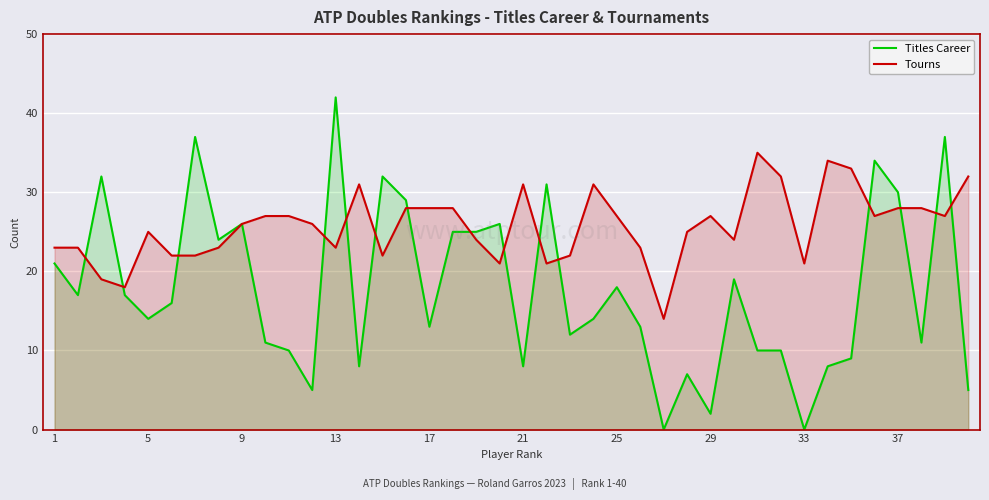

True or false: Tourns has a value of 10 at 25.

False